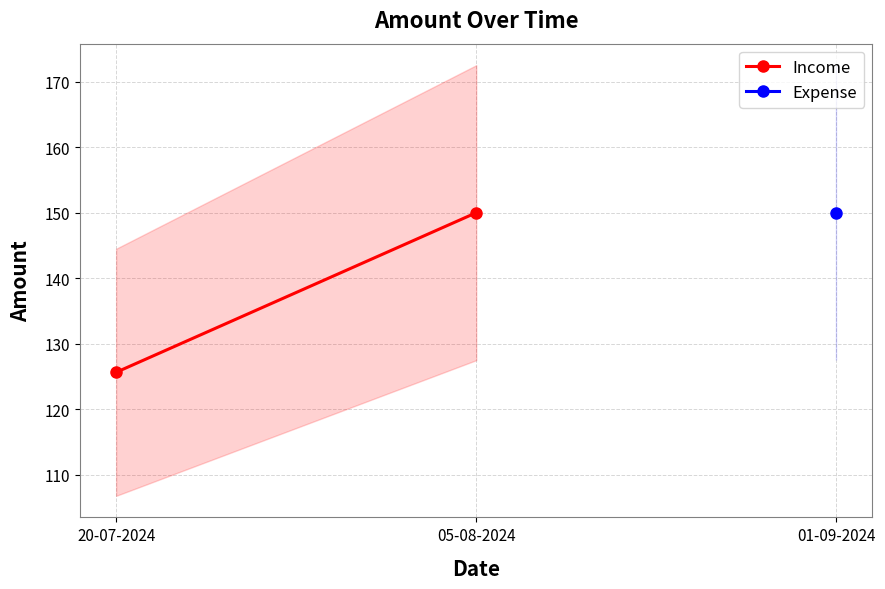

Rank the categories by value from highest to lowest.

05-08-2024, 20-07-2024